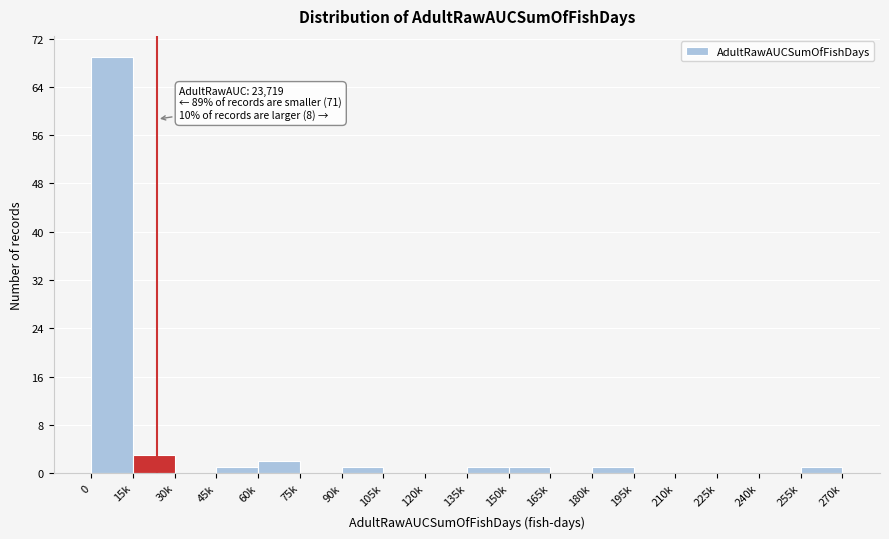

Reading right to left, transcribe all the data shown in this chart.

255k=1	240k=0	225k=0	210k=0	195k=0	180k=1	165k=0	150k=1	135k=1	120k=0	105k=0	90k=1	75k=0	60k=2	45k=1	30k=0	15k=3	0=69